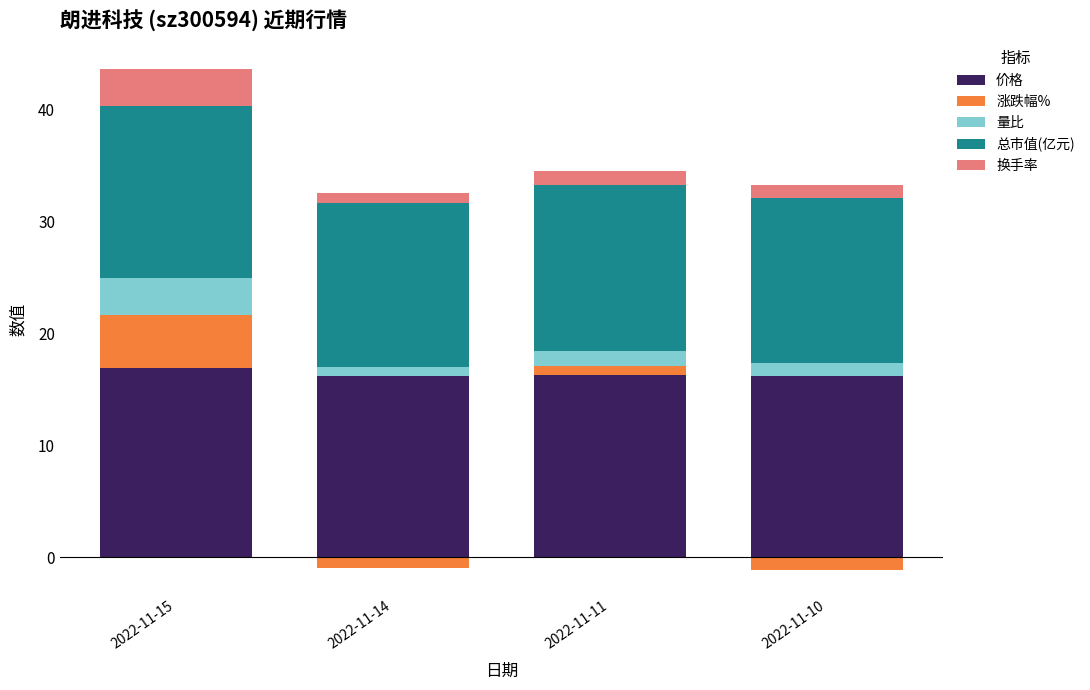

What is the average value of the 换手率 series?

1.6